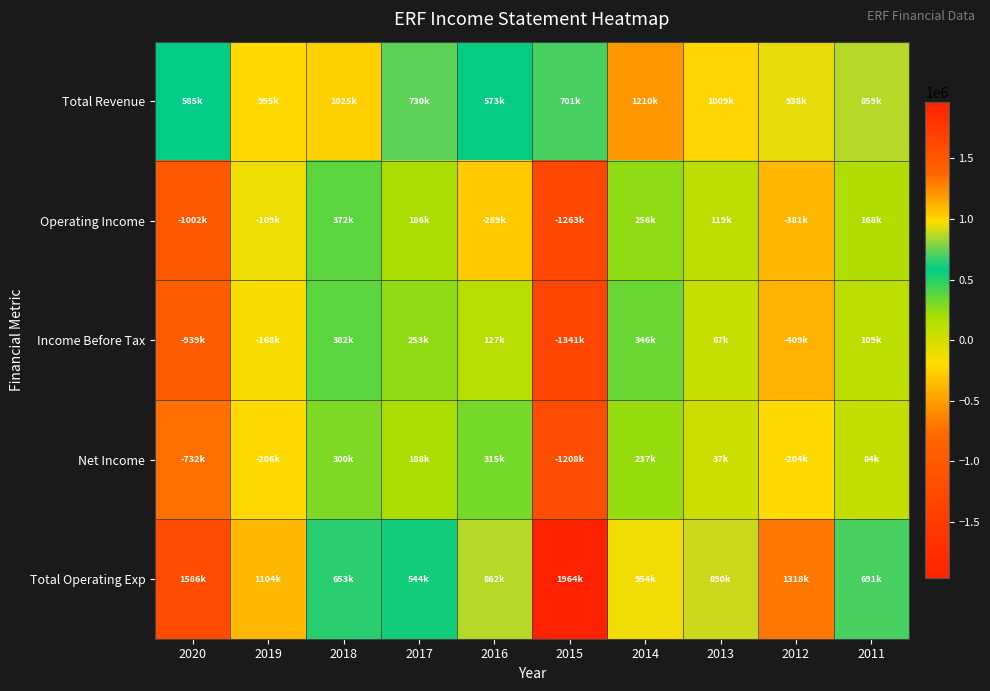

At which category is the sum across all series the highest?

2014